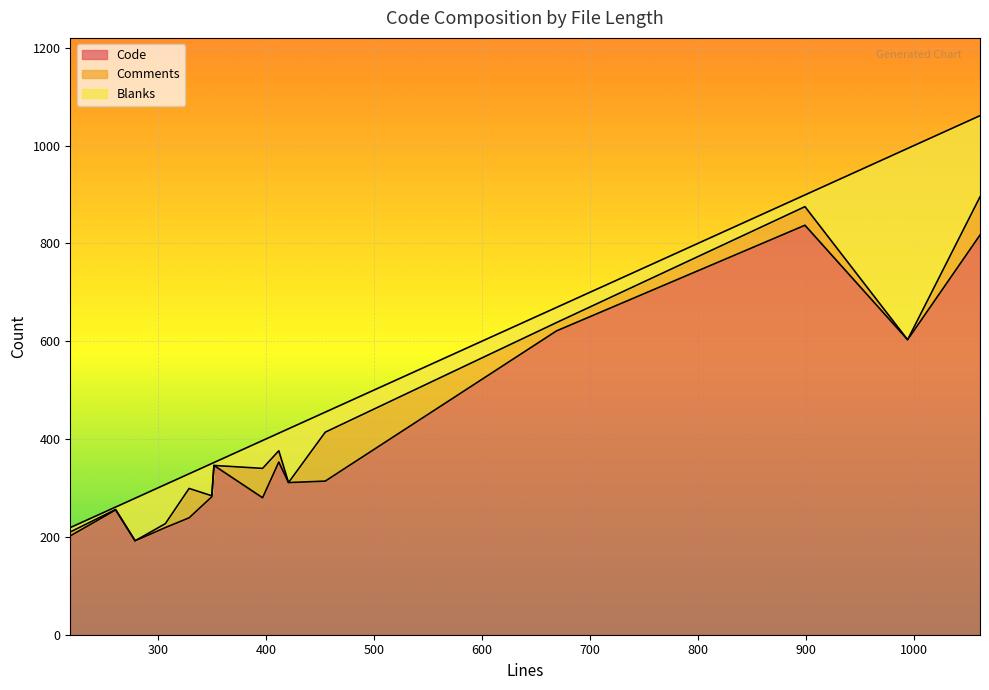

True or false: Code and Blanks intersect in this chart.

False